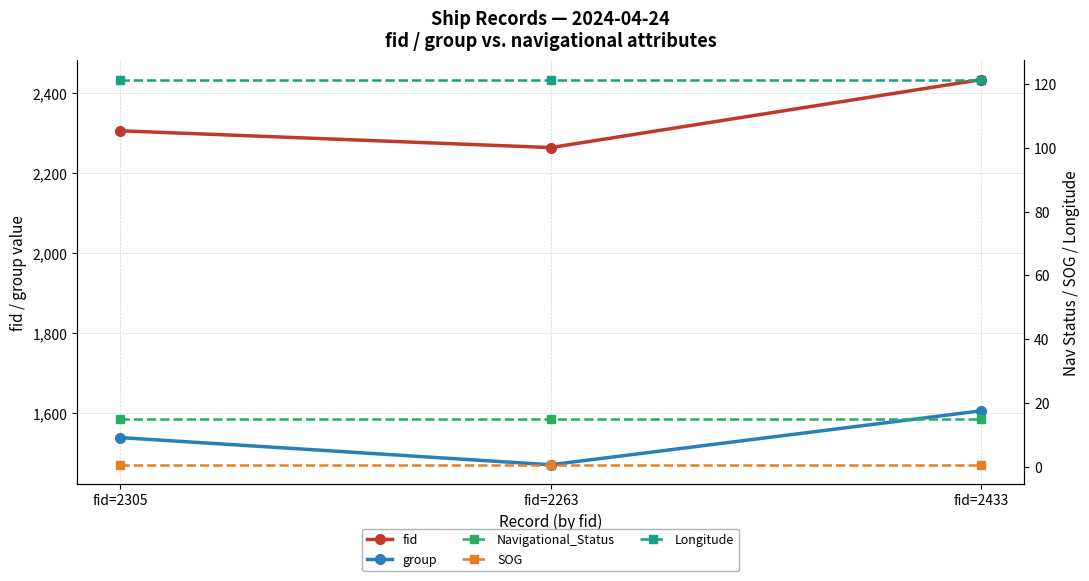

What is the value of the group point at the 3rd from the left?

1605